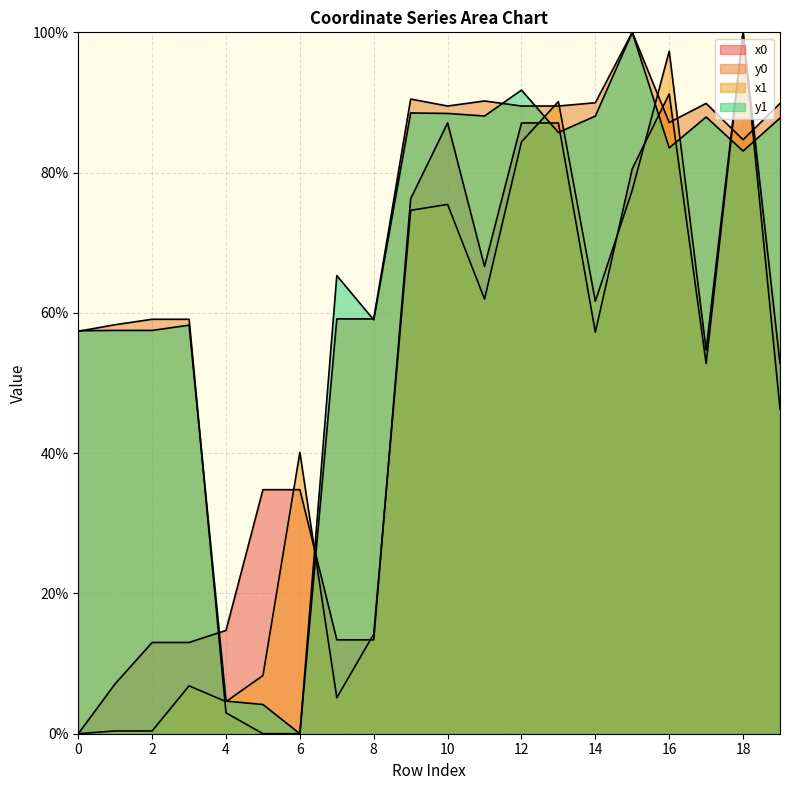

Which label corresponds to the largest value in the chart?

18